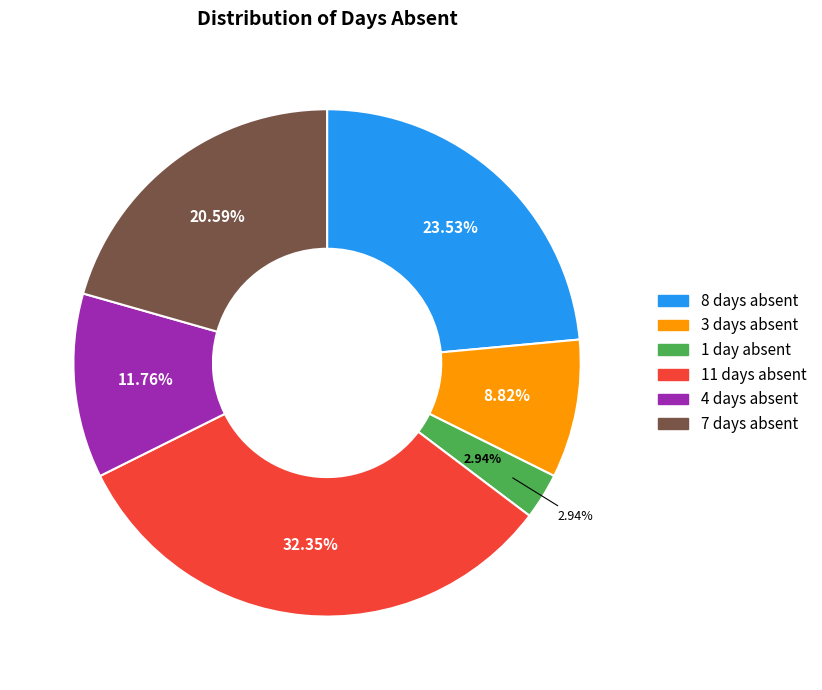

Does 1 account for over 50% of the chart?

No